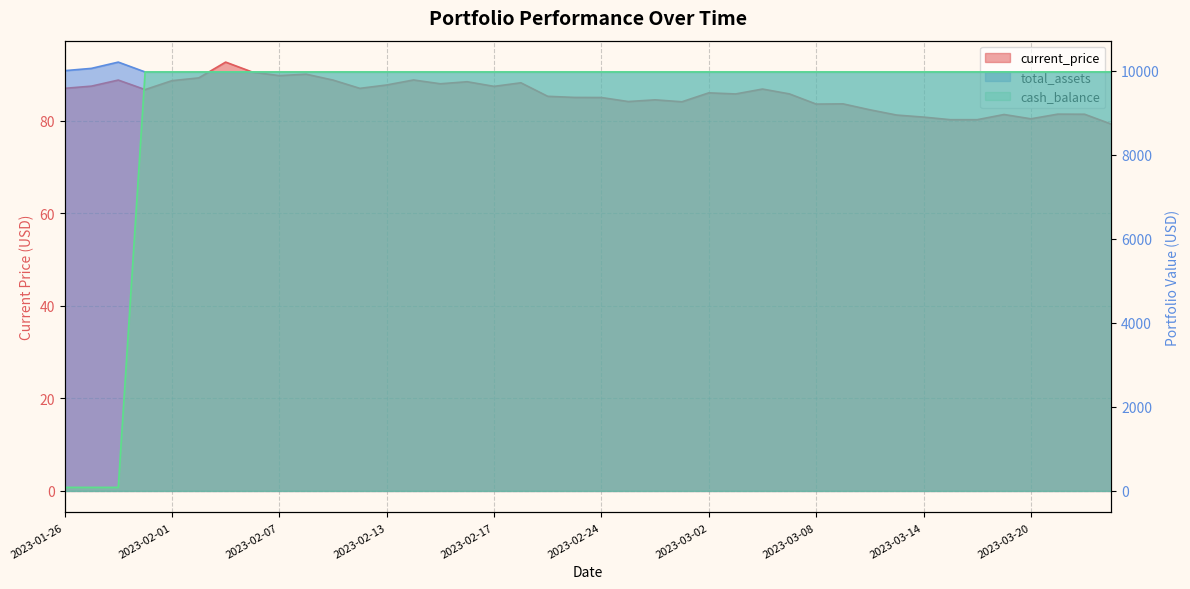

True or false: total_assets and current_price cross at least once.

False